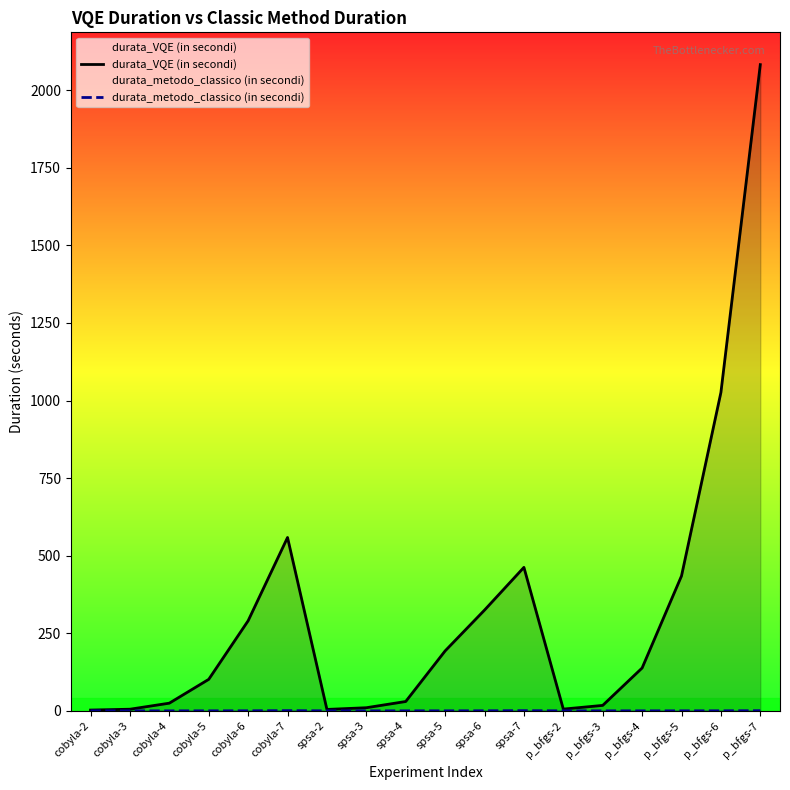

What is the maximum value for durata_VQE (in secondi)?

2082.5